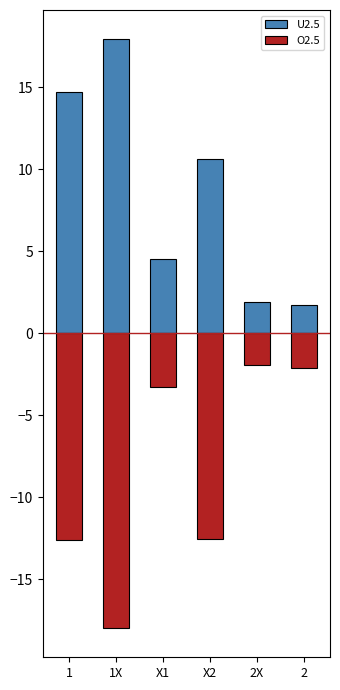

Is it true that U2.5 equals 1.7 at 2?

True